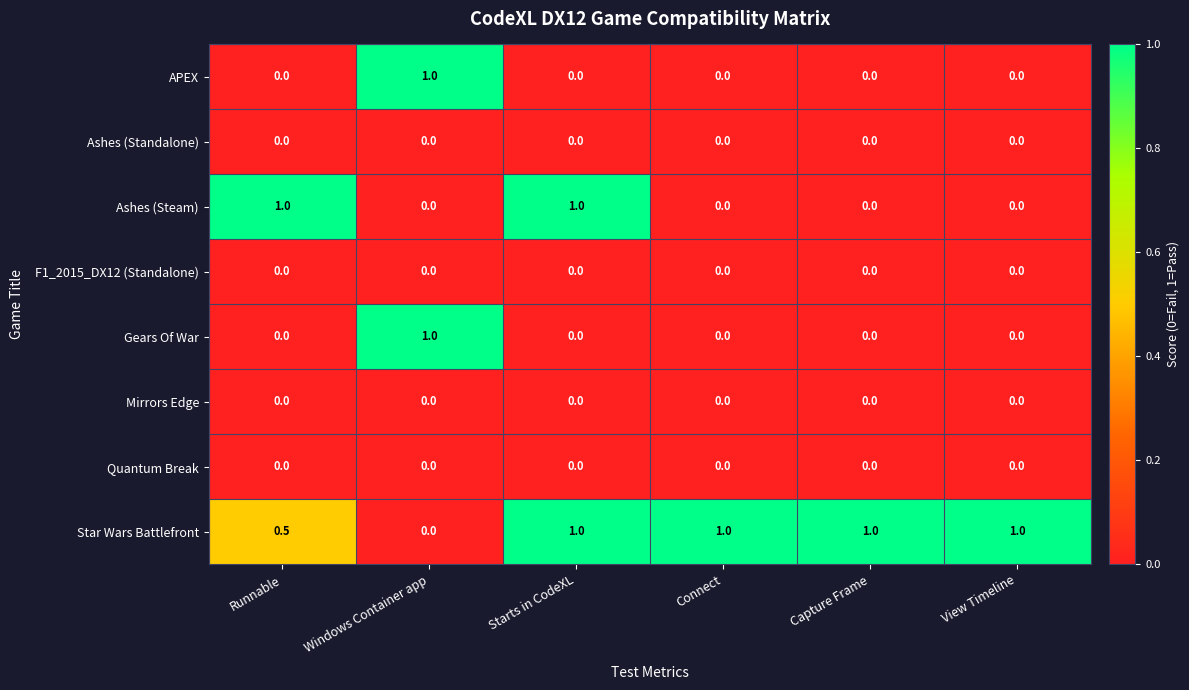

What is the highest value of the Gears Of War series?

1.0